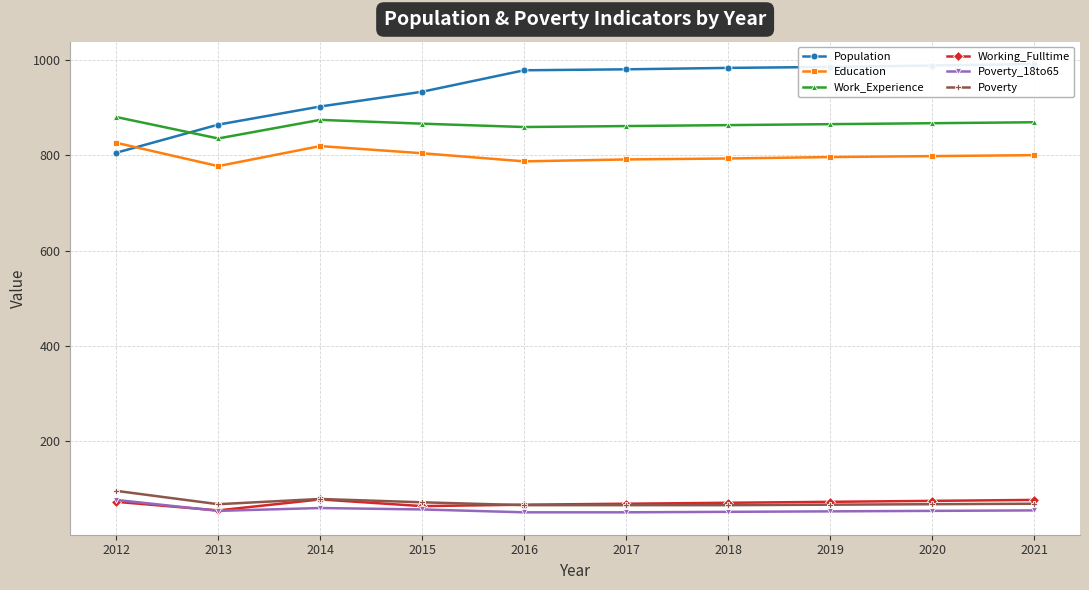

Where does the Poverty_18to65 series first go above 54?

2012